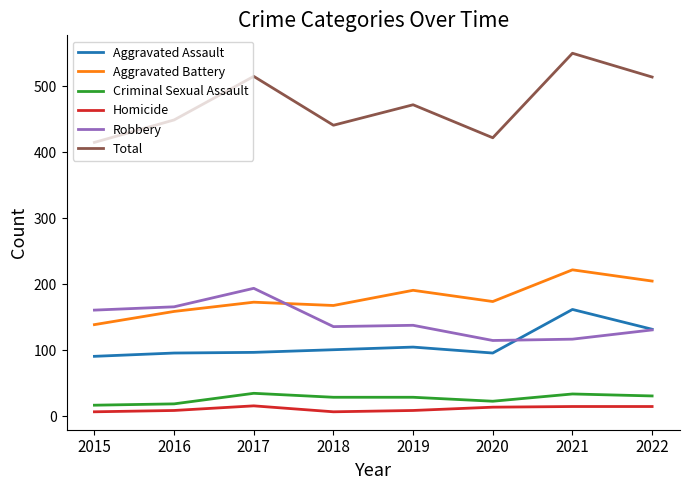

The value of Robbery at 2015 is 161. True or false?

True